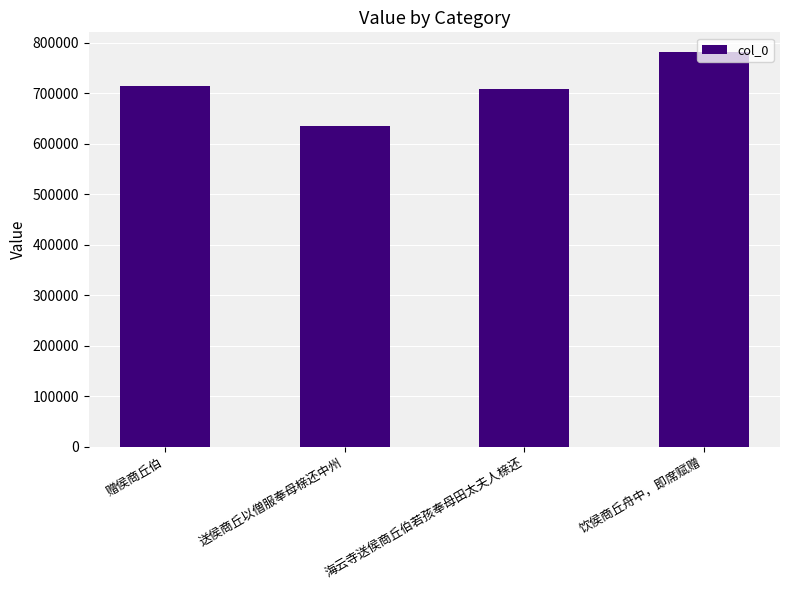

Which category has the highest value across all series?

饮侯商丘舟中，即席赋赠